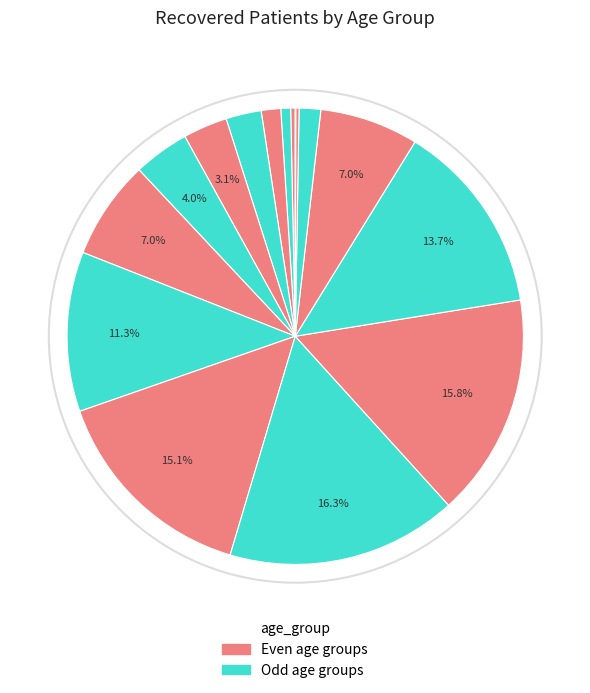

How many slices are in this pie chart?

16